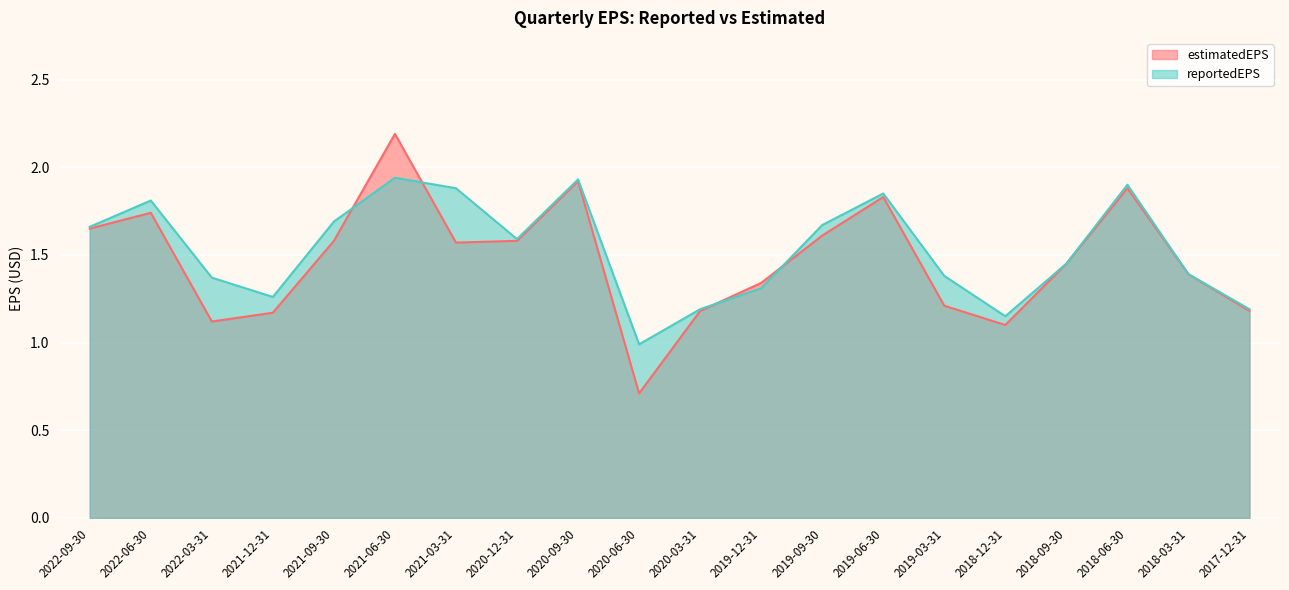

Is it true that reportedEPS equals 1.7 at 2021-09-30?

True